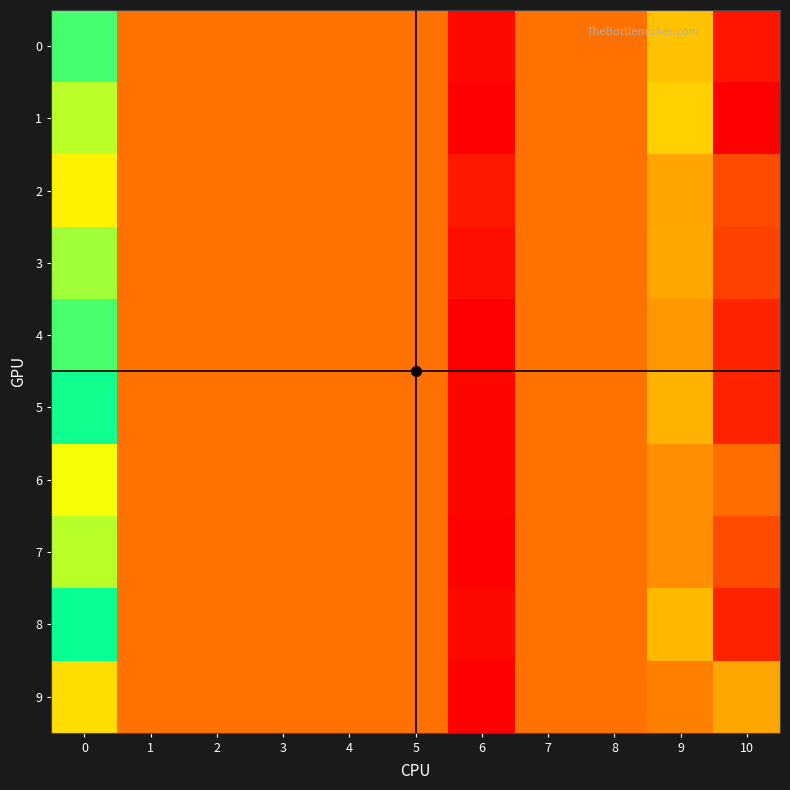

Reading left to right, what are all the values shown in this chart?

0: 0=0.0	1=0.0	2=0.0	3=0.0	4=0.0	5=0.0	6=-0.0	7=0.0	8=0.0	9=0.0	10=0.1
1: 0=0.0	1=0.0	2=0.0	3=0.0	4=0.0	5=0.0	6=-0.0	7=0.0	8=0.0	9=0.0	10=0.1
2: 0=0.0	1=0.0	2=0.0	3=0.0	4=0.0	5=0.0	6=-0.0	7=0.0	8=0.0	9=0.0	10=0.1
3: 0=0.0	1=0.0	2=0.0	3=0.0	4=0.0	5=0.0	6=-0.0	7=0.0	8=0.0	9=0.0	10=0.1
4: 0=0.0	1=0.0	2=0.0	3=0.0	4=0.0	5=0.0	6=-0.0	7=0.0	8=0.0	9=0.0	10=0.1
5: 0=0.0	1=0.0	2=0.0	3=0.0	4=0.0	5=0.0	6=-0.0	7=0.0	8=0.0	9=0.0	10=0.1
6: 0=0.0	1=0.0	2=0.0	3=0.0	4=0.0	5=0.0	6=-0.0	7=0.0	8=0.0	9=0.0	10=0.1
7: 0=0.0	1=0.0	2=0.0	3=0.0	4=0.0	5=0.0	6=-0.0	7=0.0	8=0.0	9=0.0	10=0.1
8: 0=0.0	1=0.0	2=0.0	3=0.0	4=0.0	5=0.0	6=-0.0	7=0.0	8=0.0	9=0.0	10=0.1
9: 0=0.0	1=0.0	2=0.0	3=0.0	4=0.0	5=0.0	6=-0.0	7=0.0	8=0.0	9=0.0	10=0.1